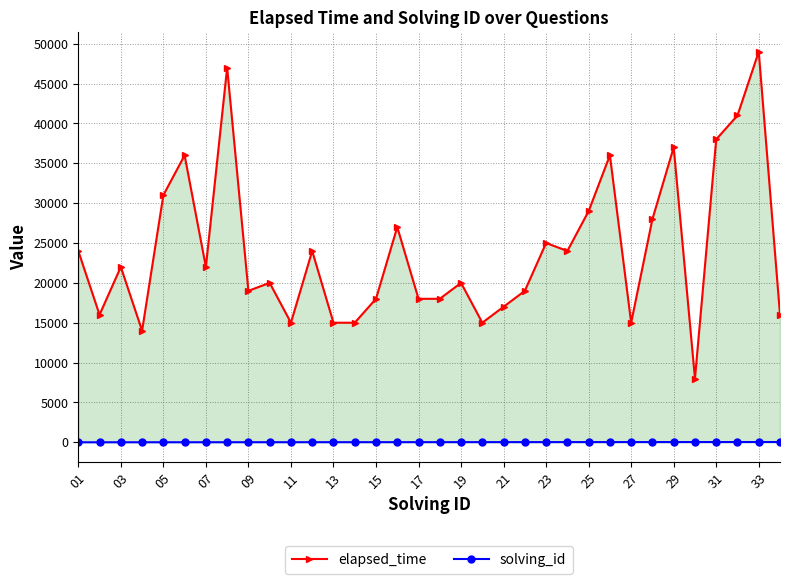

What is the difference between the maximum and second lowest values in the solving_id series?

32